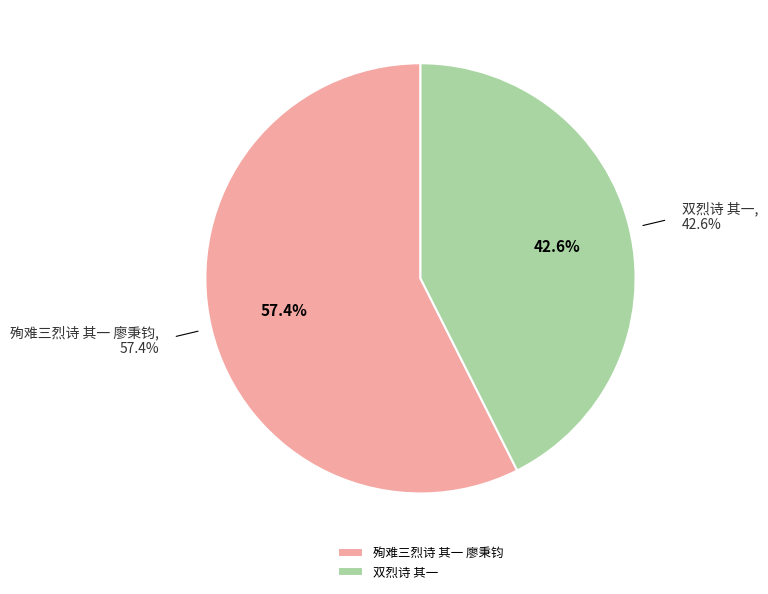

What percentage is the 双烈诗 其一 slice, to the nearest percent?

43%